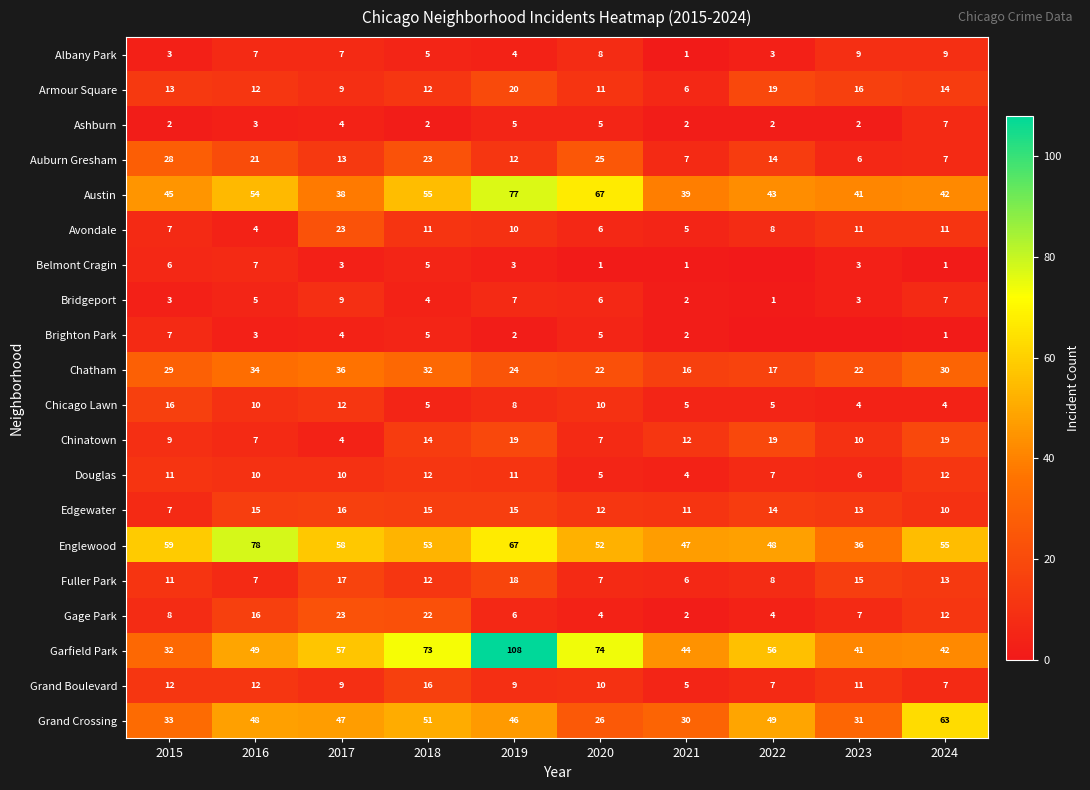

What is the sum of the Bridgeport values at 2022 and 2020?

7